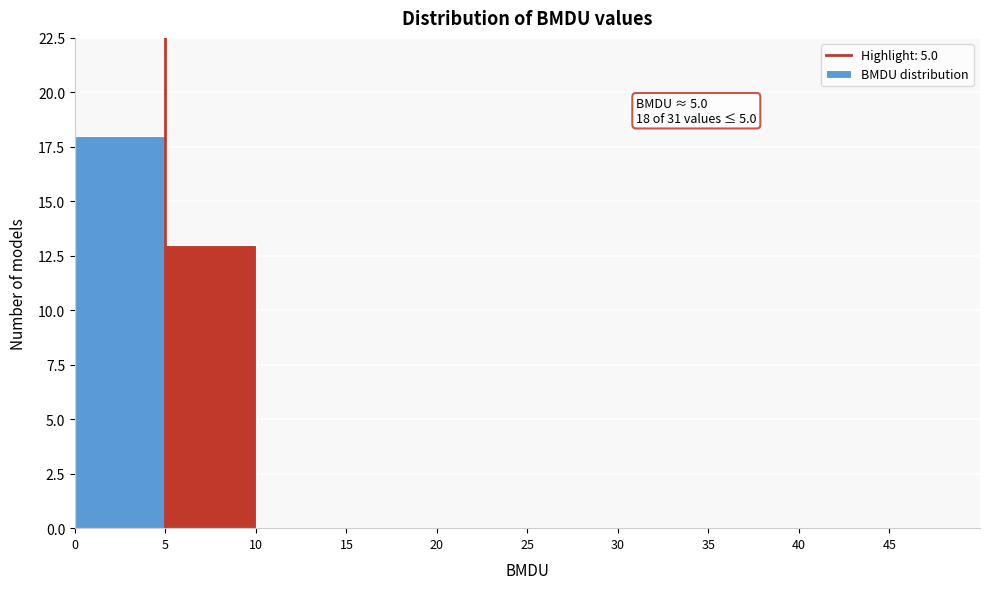

Which range on the x-axis has the tallest bar?

0 to 5